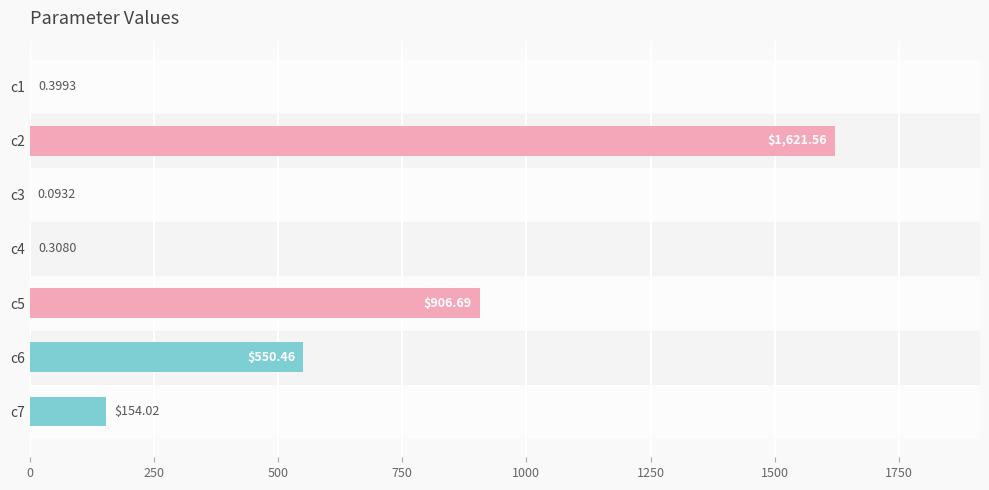

Which category has the highest value across all series?

c2